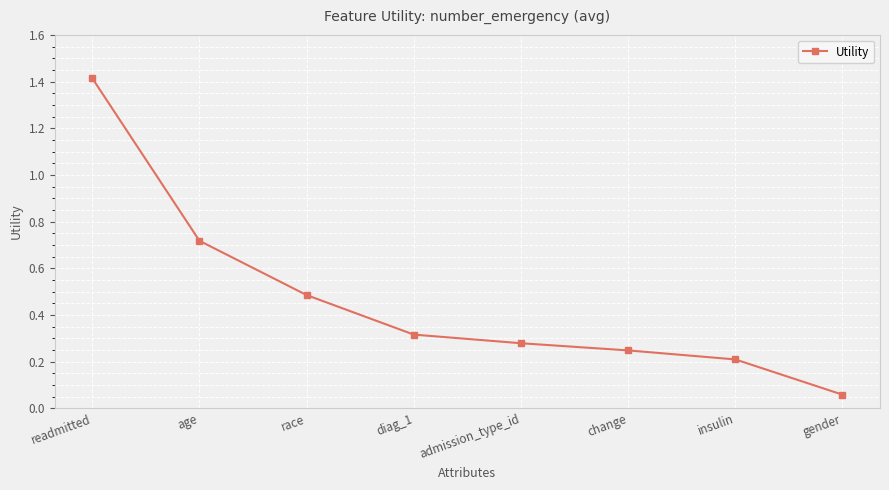

What is the label of the 3rd point from the left?

race